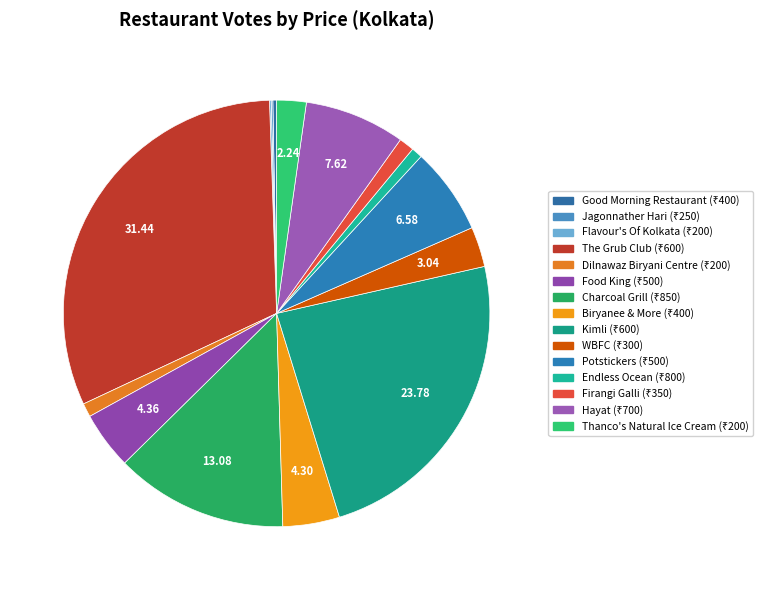

Does any single category account for the majority?

No